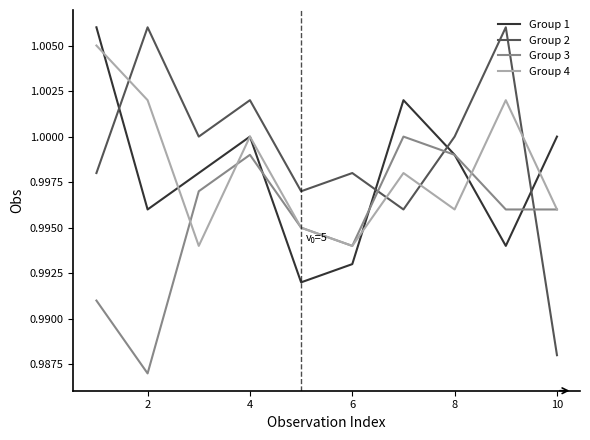

Which series has the widest spread of values?

Group 2